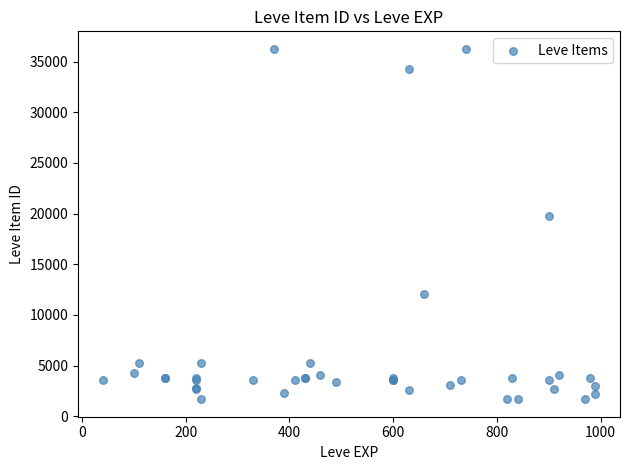

What Y value in the scatter plot is closest to 18967?

19744